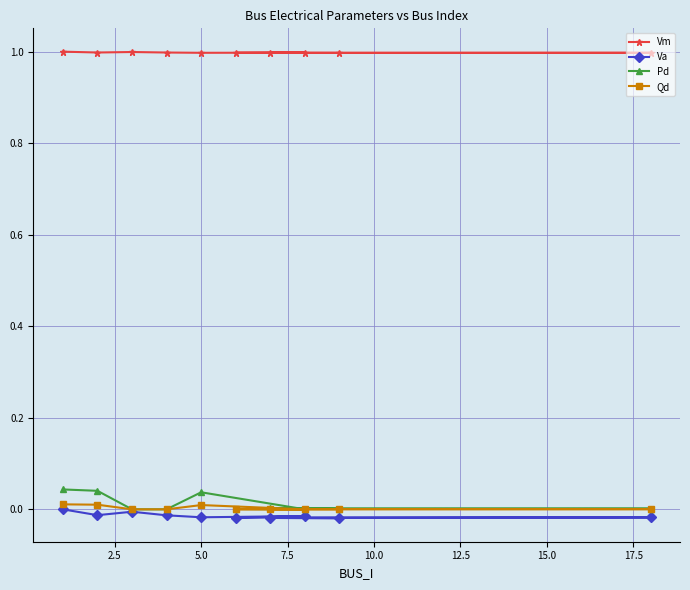

What is the sum of all Pd values?

0.1